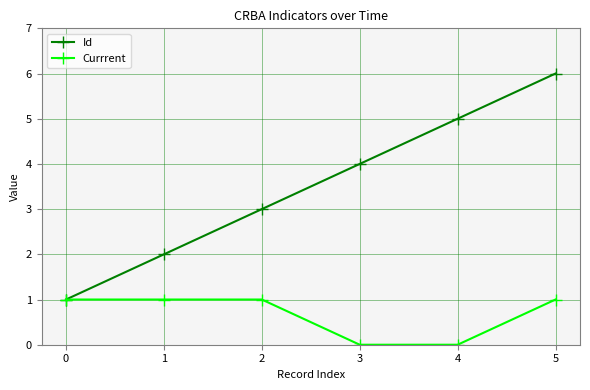

Reading left to right, extract all data points from this chart.

Id: 0=1	1=2	2=3	3=4	4=5	5=6
Currrent: 0=1	1=1	2=1	3=0	4=0	5=1